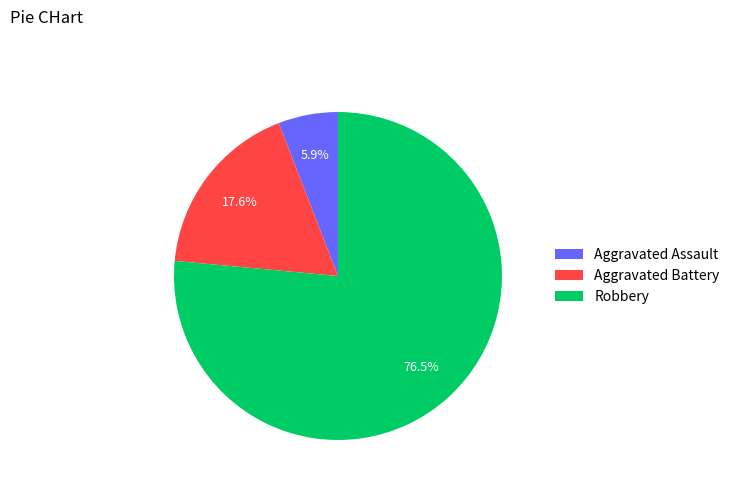

What is the largest slice in the pie chart?

Robbery